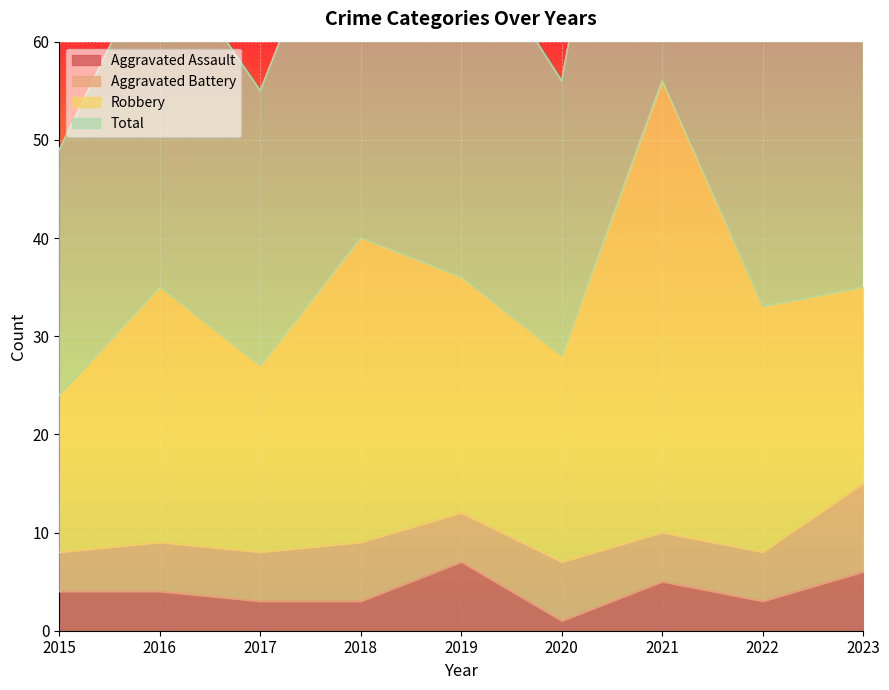

At how many categories does at least one series exceed 46?

9